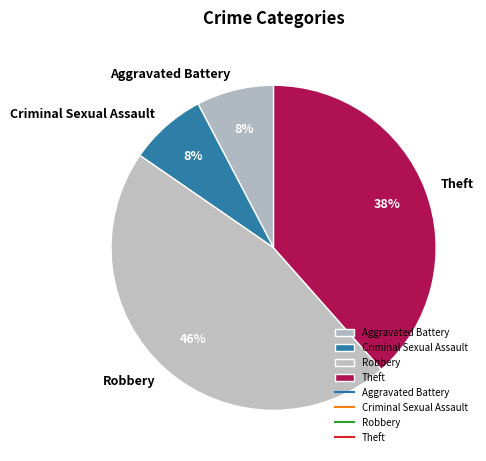

How many slices are in this pie chart?

4